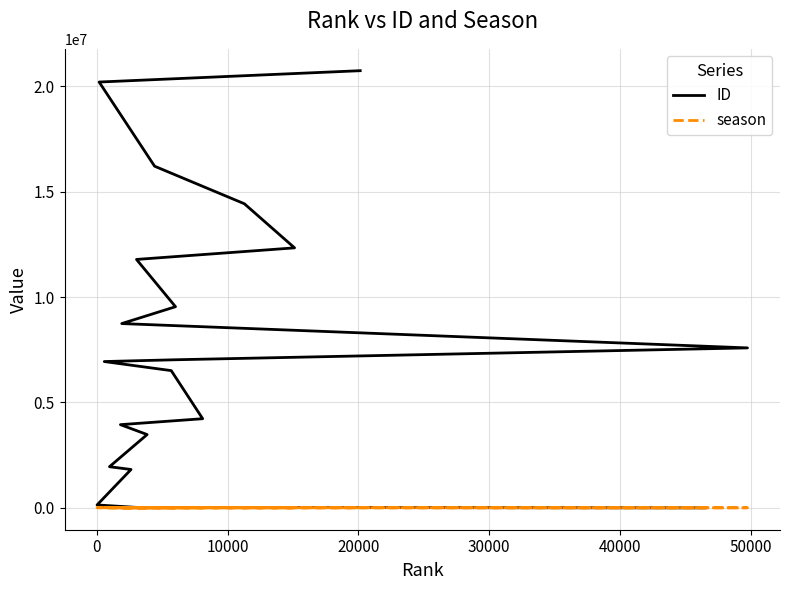

What is the maximum value for season?

8008